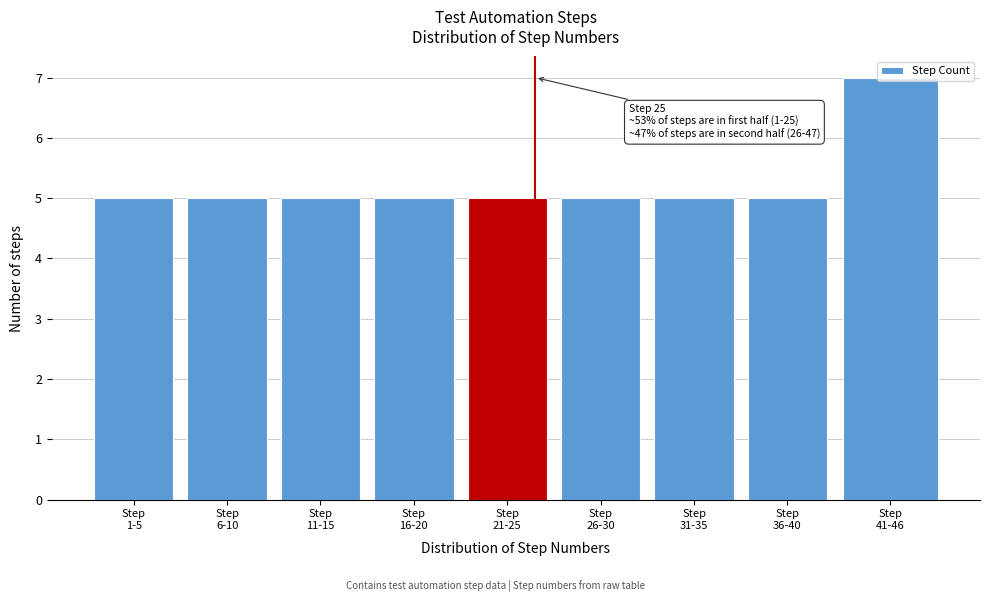

What is the maximum value shown in the chart?

7